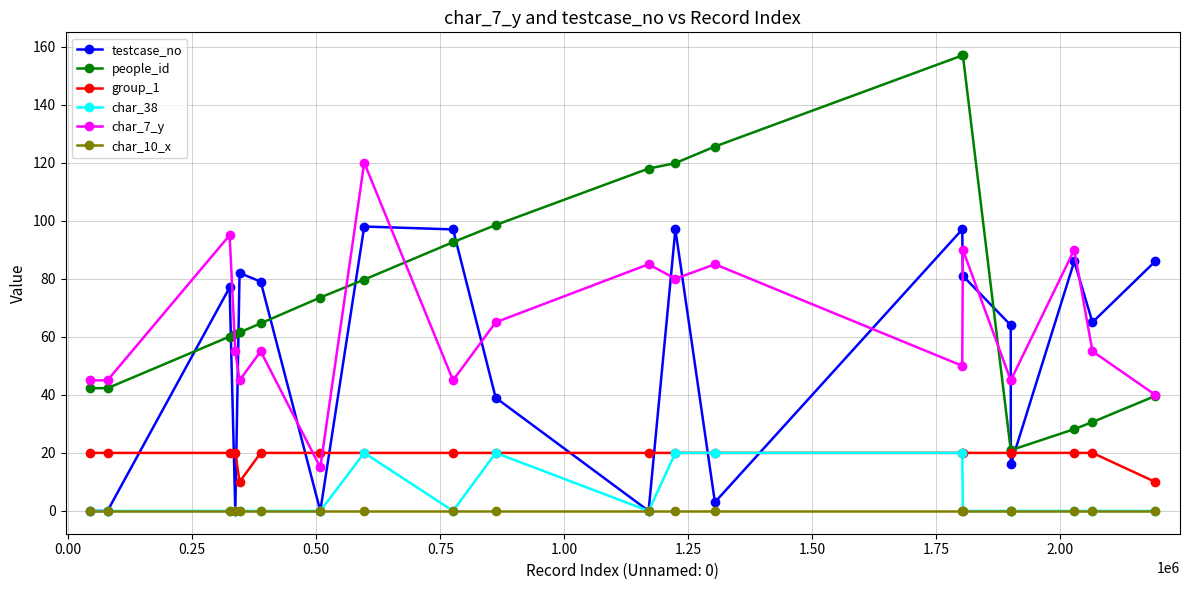

What is the greatest value displayed?

157.1